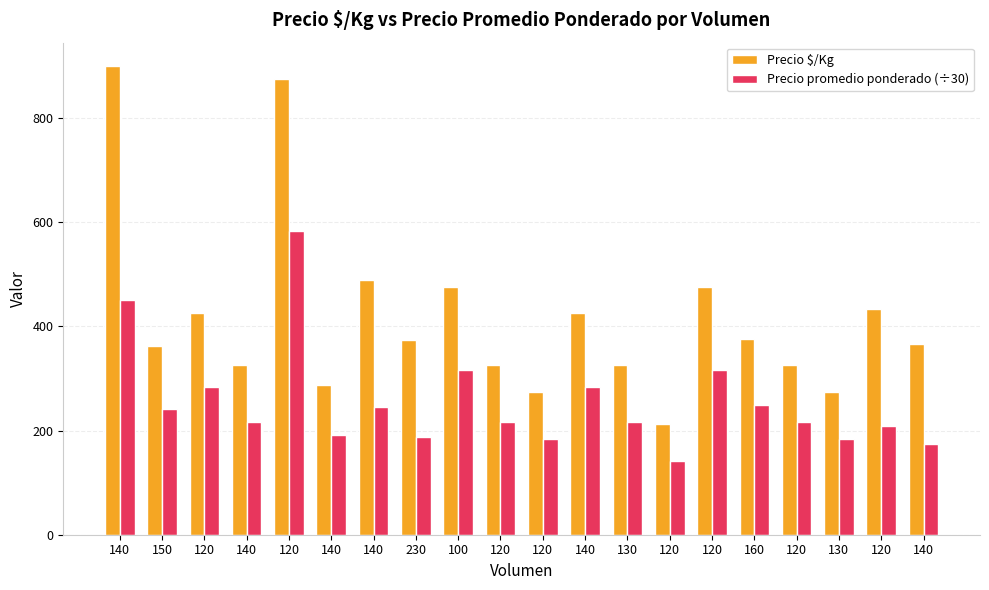

At which label is Precio $/Kg closest to 556?

140